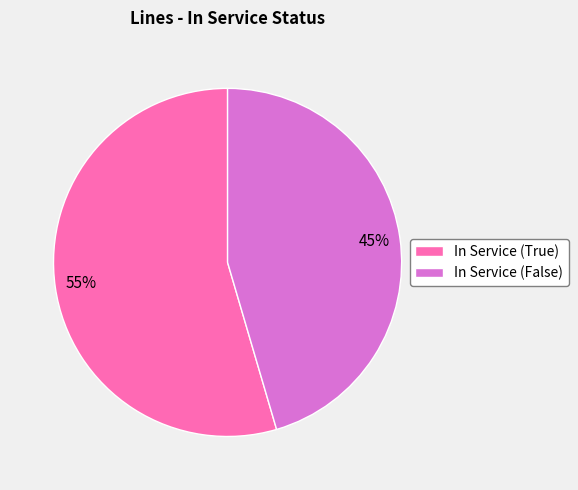

Combined, do In Service (True) and In Service (False) account for over 50%?

Yes